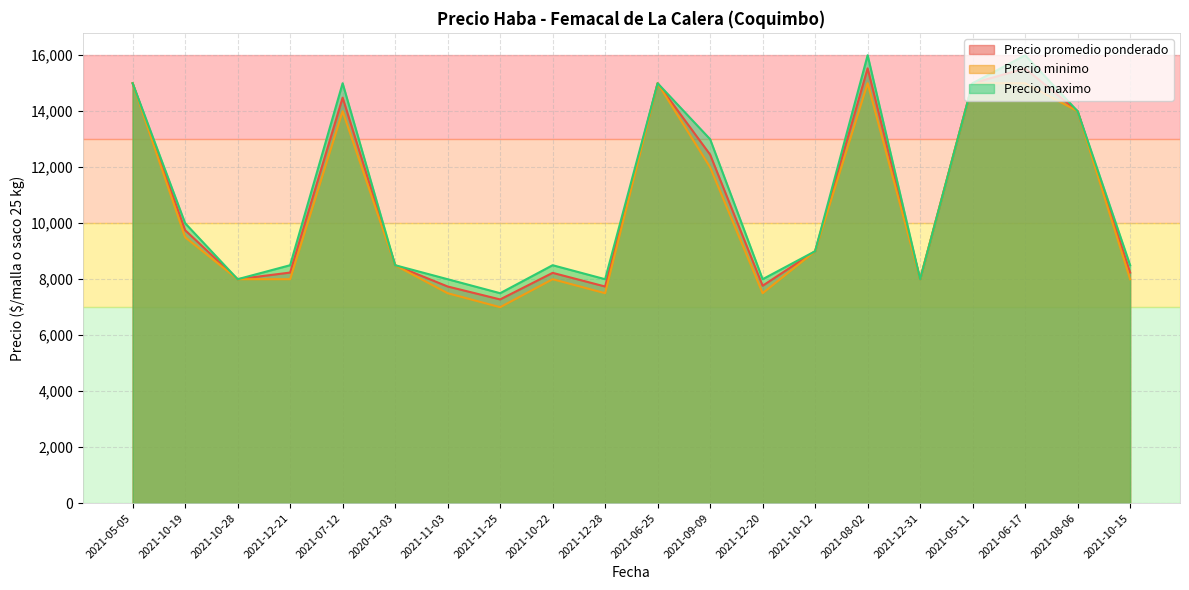

At which category is the sum across all series the highest?

2021-08-02